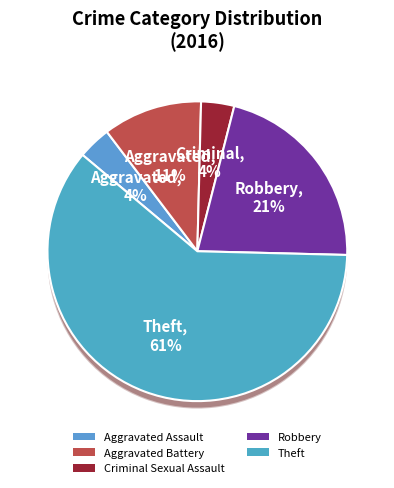

What is the majority slice?

Theft